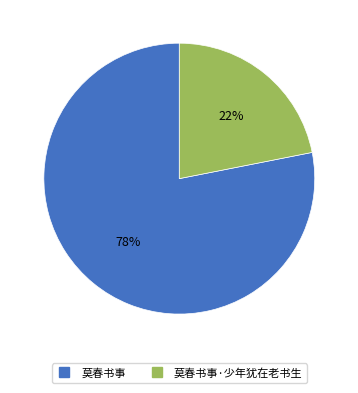

To the nearest percent, what is the average slice percentage?

50%